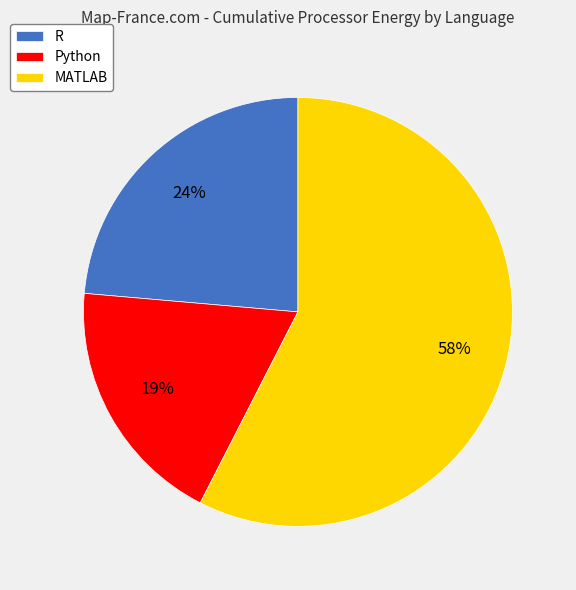

Is the sum of MATLAB and Python greater than half?

Yes